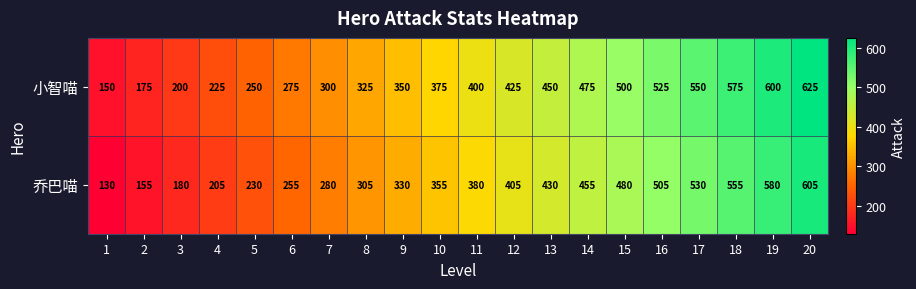

List the series in order of their overall mean, highest first.

小智喵, 乔巴喵